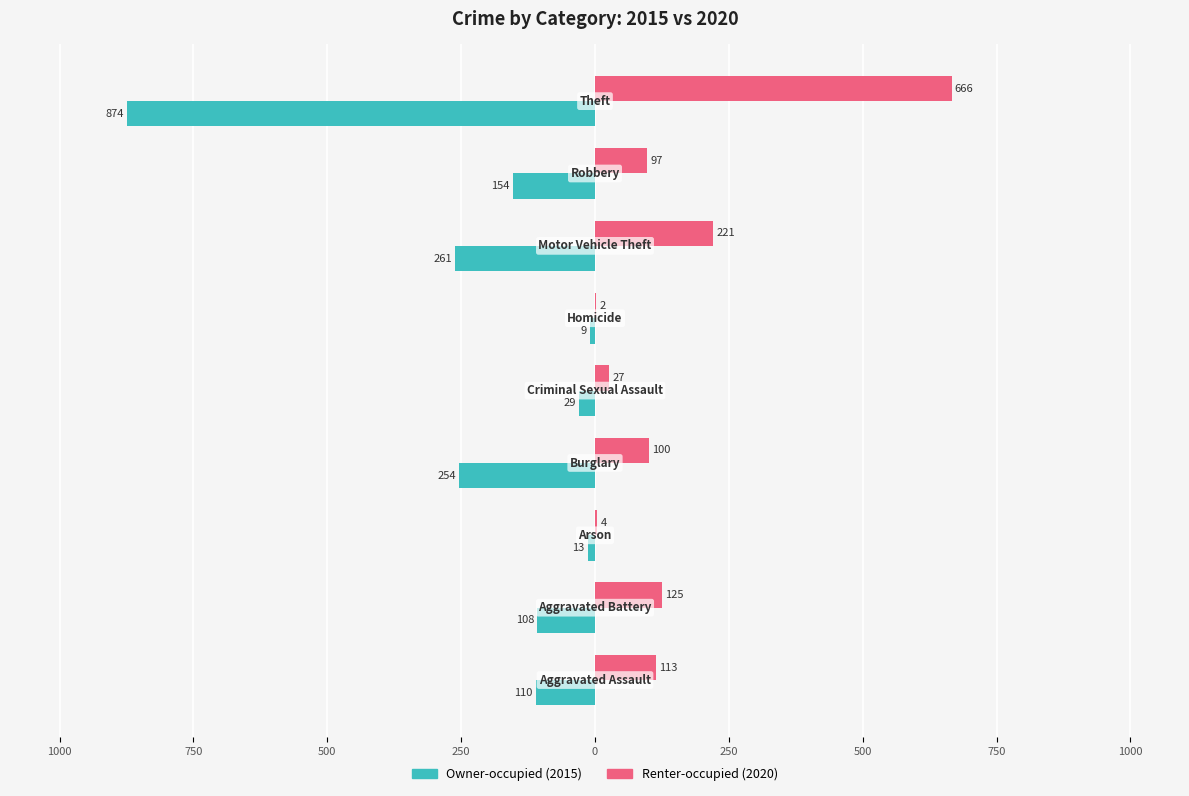

Reading left to right, what are all the values shown in this chart?

Owner-occupied (2015): 1250=-110	1000=-108	750=-13	500=-254	250=-29	0=-9	250=-261	500=-154	750=-874
Renter-occupied (2020): 1250=113	1000=125	750=4	500=100	250=27	0=2	250=221	500=97	750=666